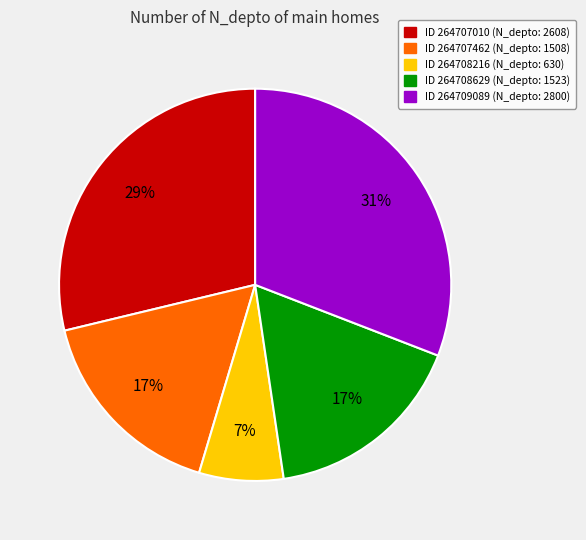

To the nearest percent, what is the average slice percentage?

20%